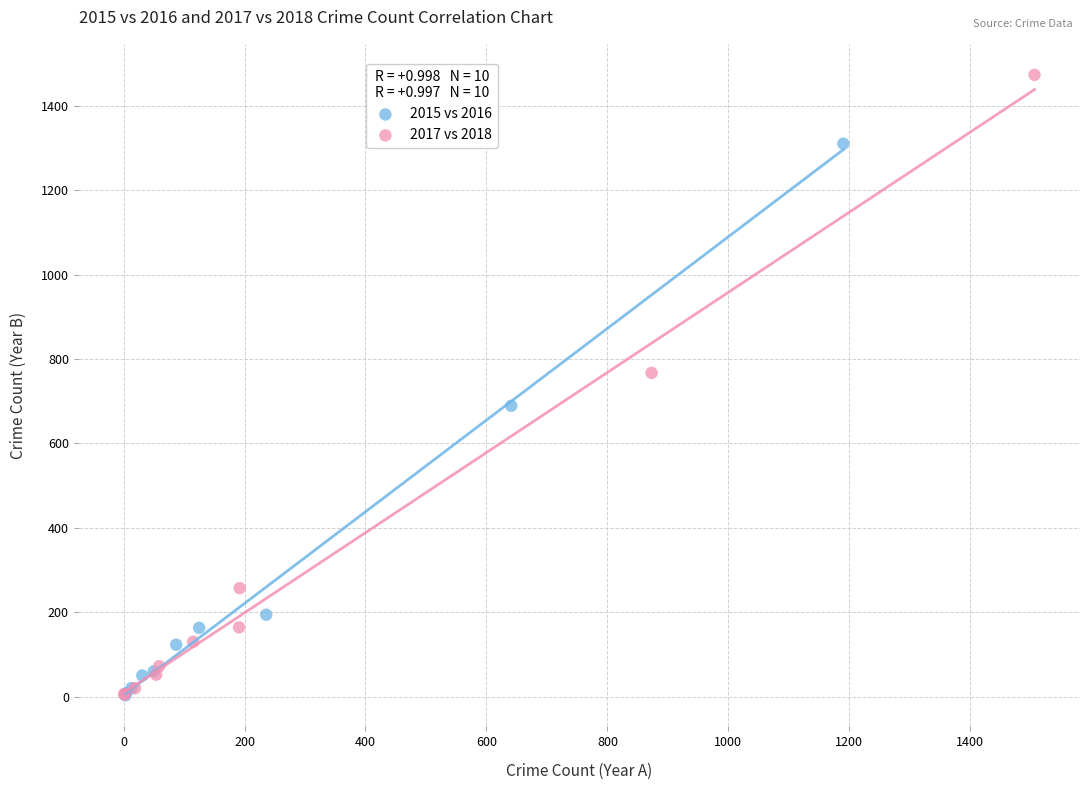

Which series has the largest Y range (max minus min)?

2017 vs 2018